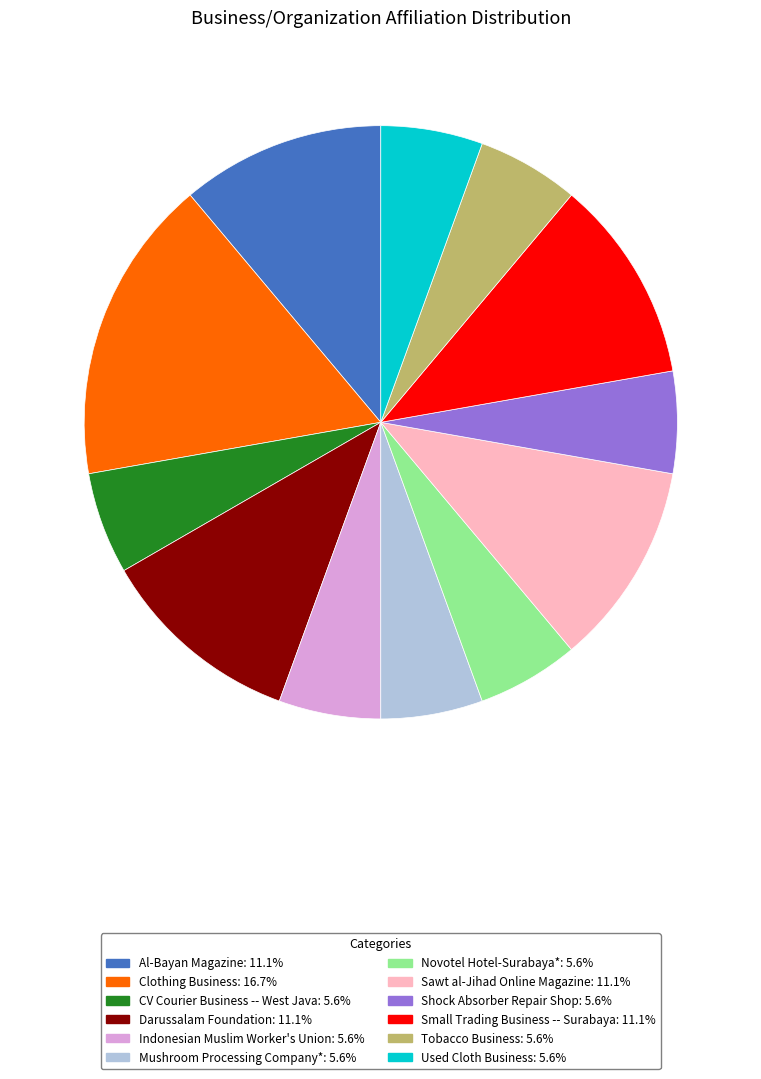

Approximately how many times larger is the value at Sawt al-Jihad Online Magazine compared to Shock Absorber Repair Shop?

2.0